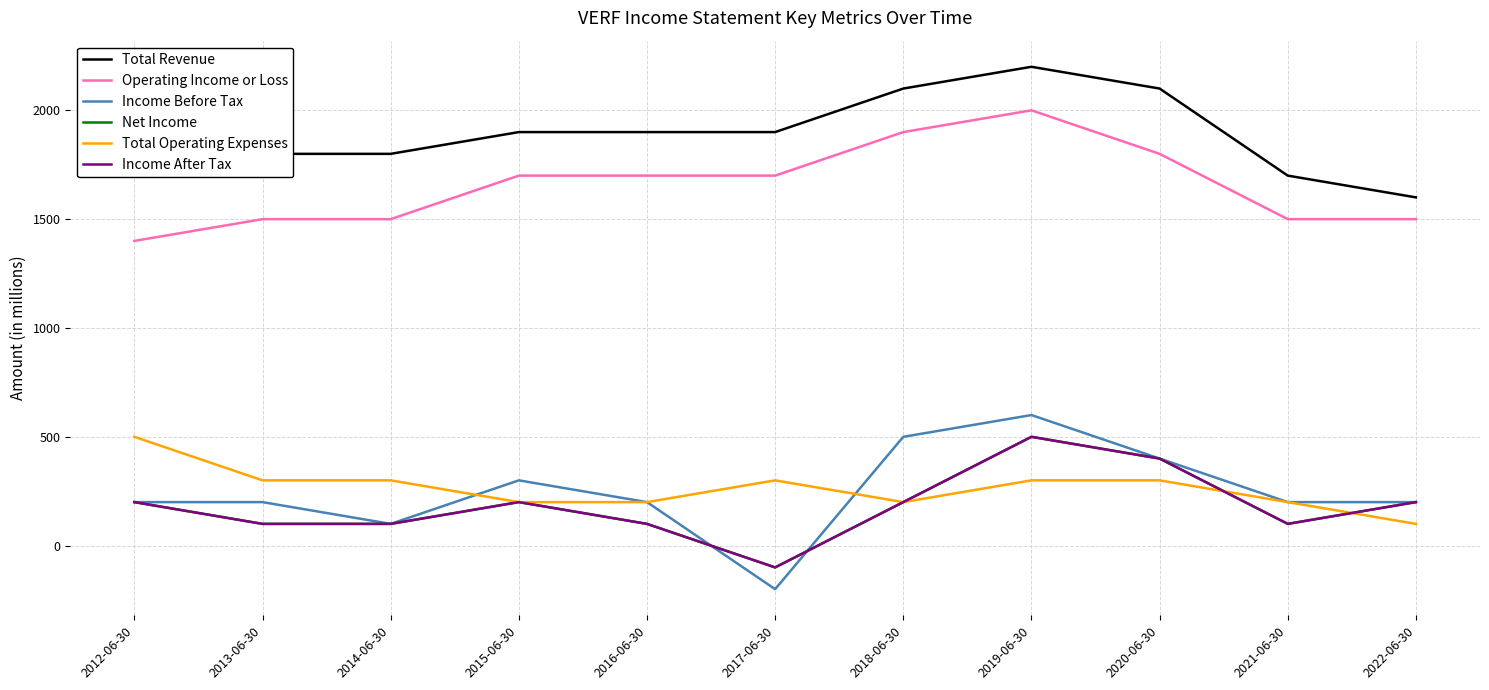

At which label does Total Operating Expenses first exceed 300?

2012-06-30